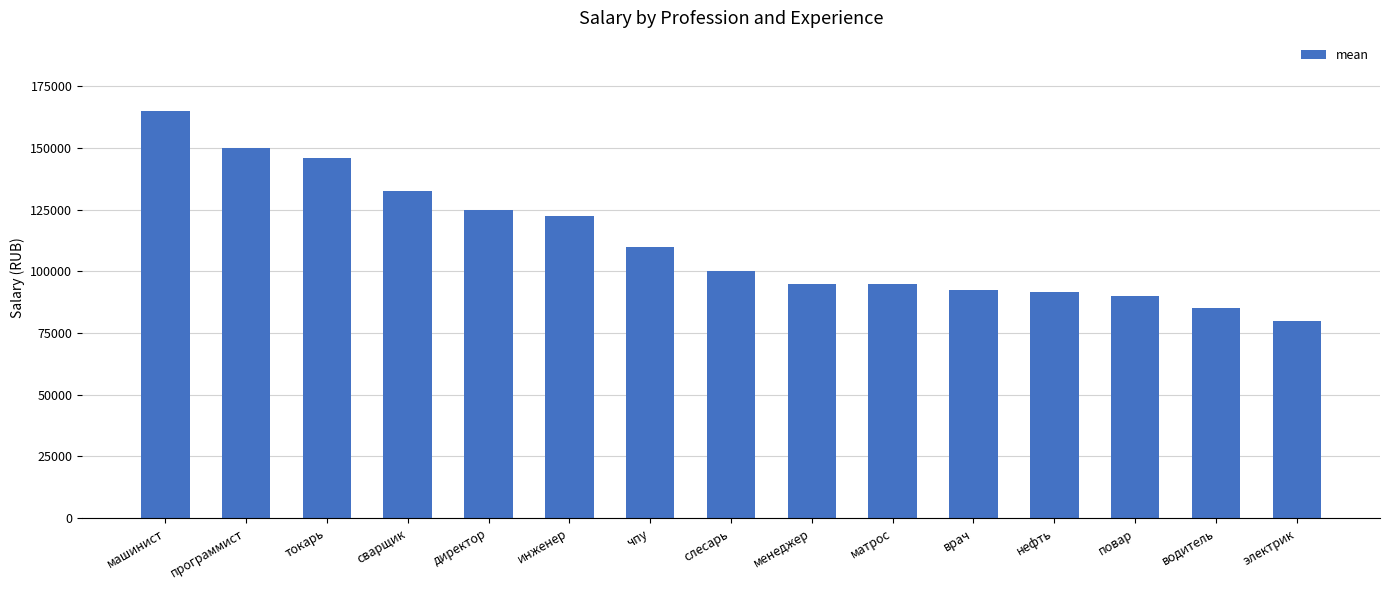

What is the difference between the maximum and minimum values?

85000.0